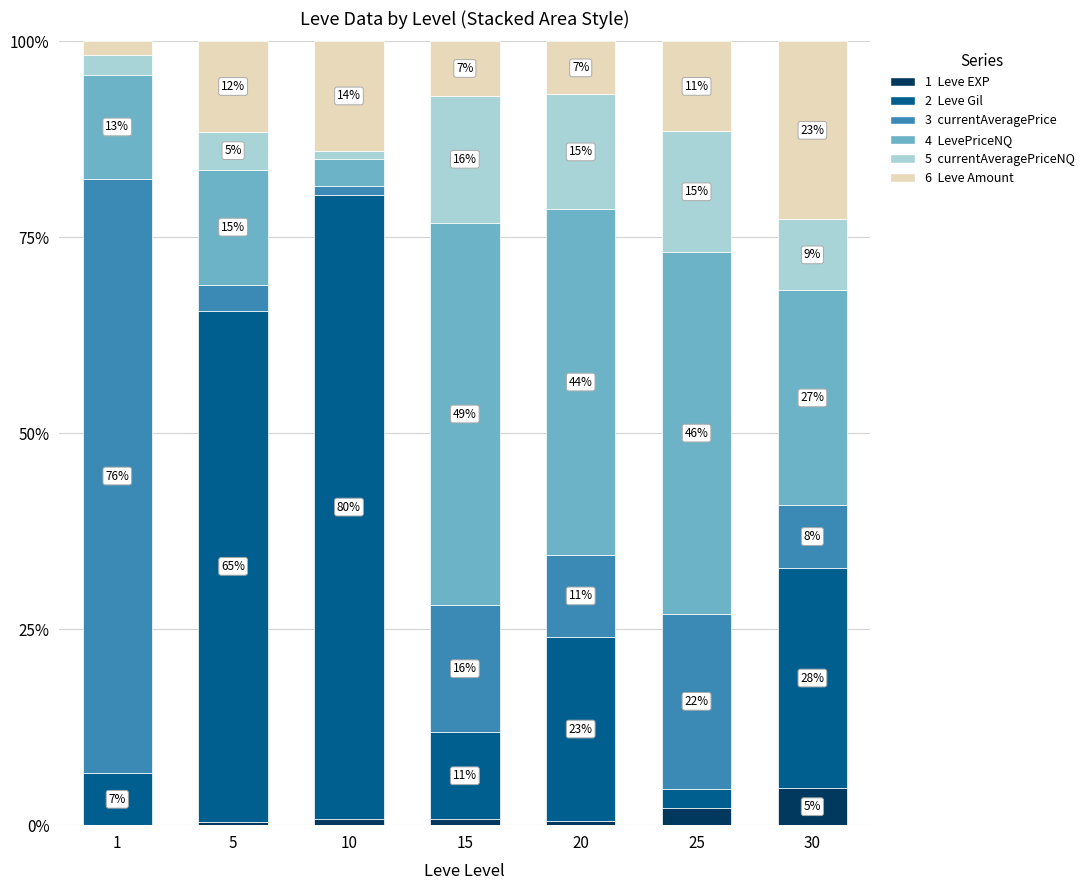

Are the bars horizontal?

No